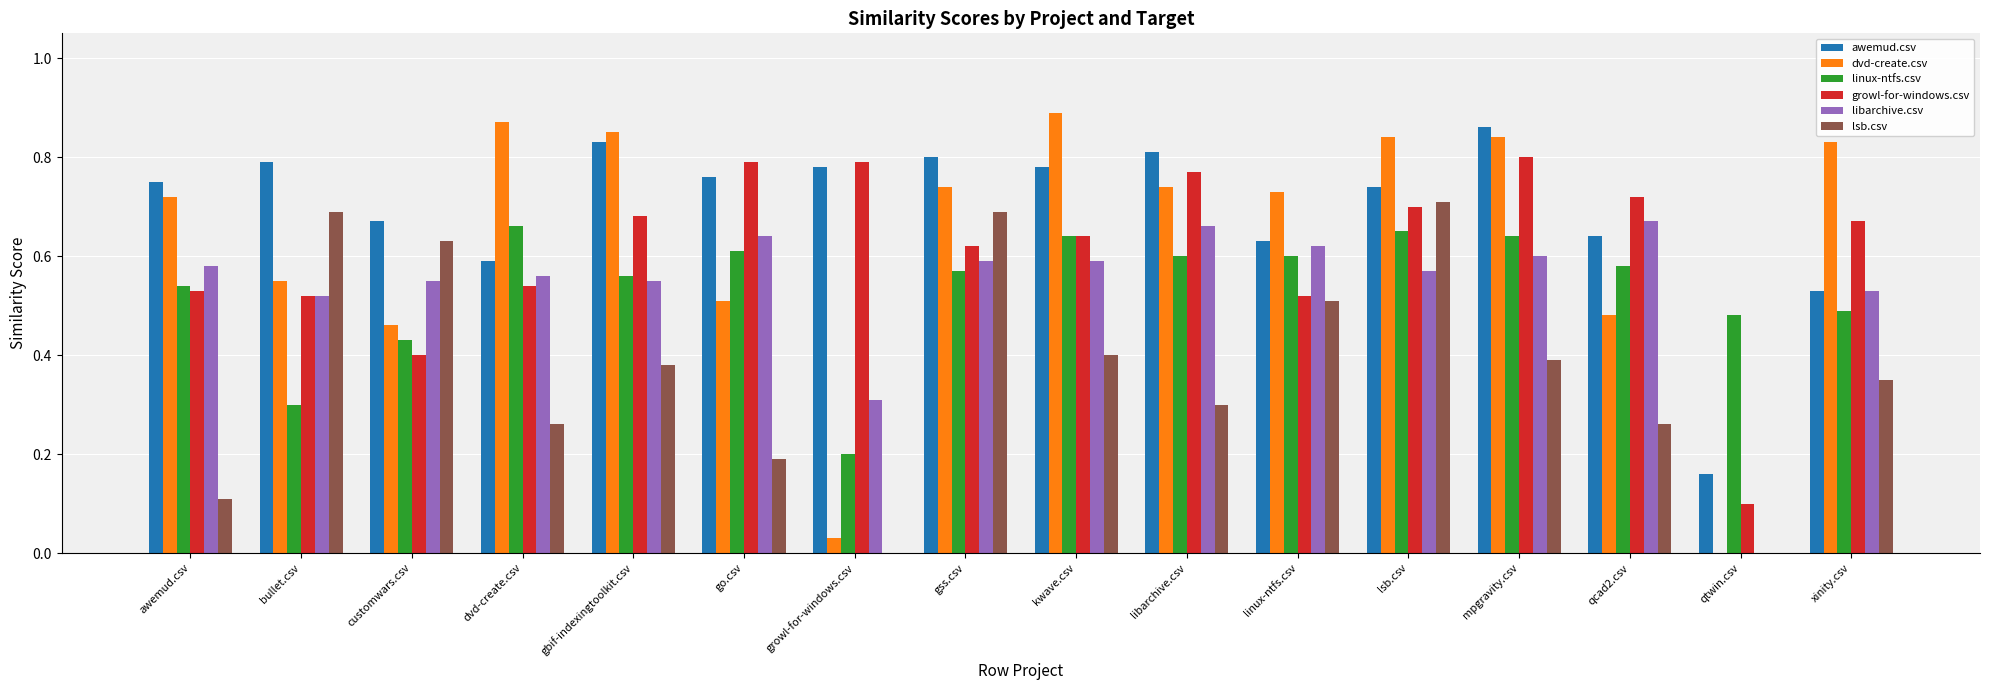

Which series has the widest spread of values?

dvd-create.csv